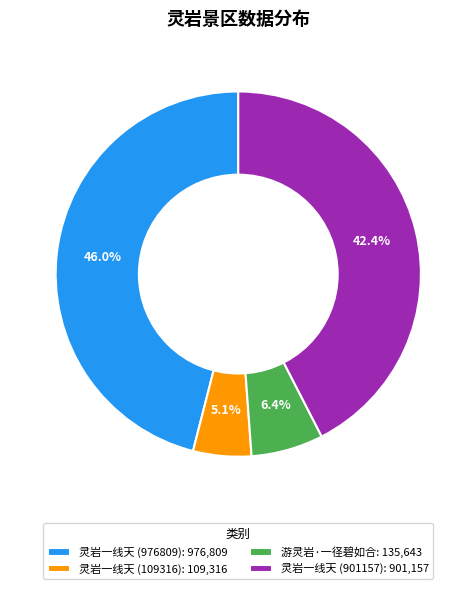

Is 灵岩一线天 (976809) the majority of the pie?

No